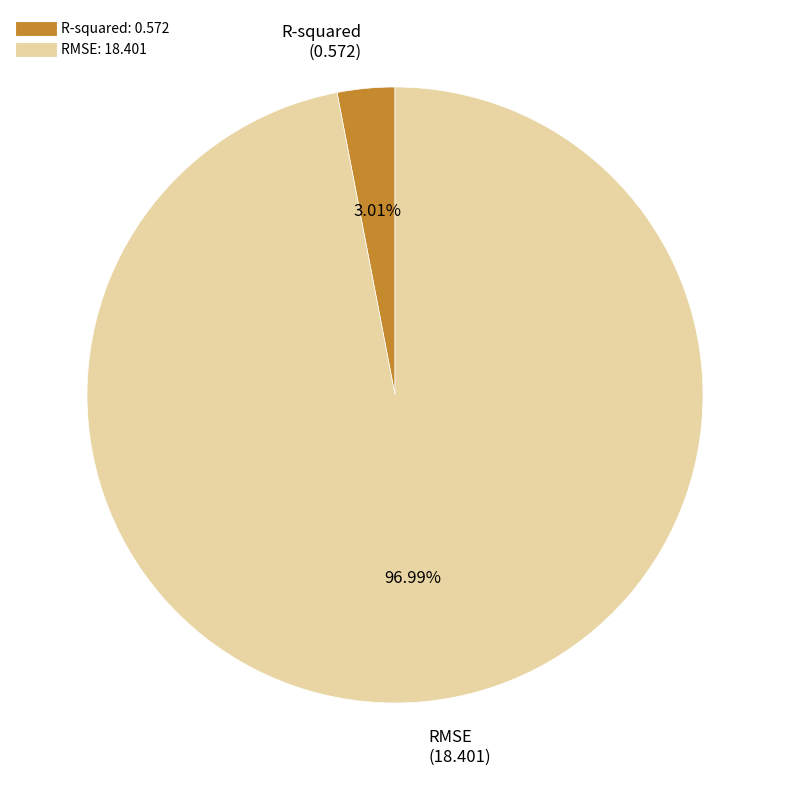

What is the largest slice in the pie chart?

RMSE